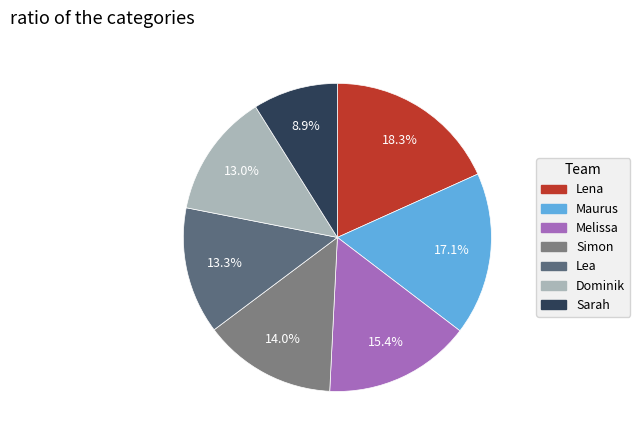

Is there a majority slice in this chart?

No